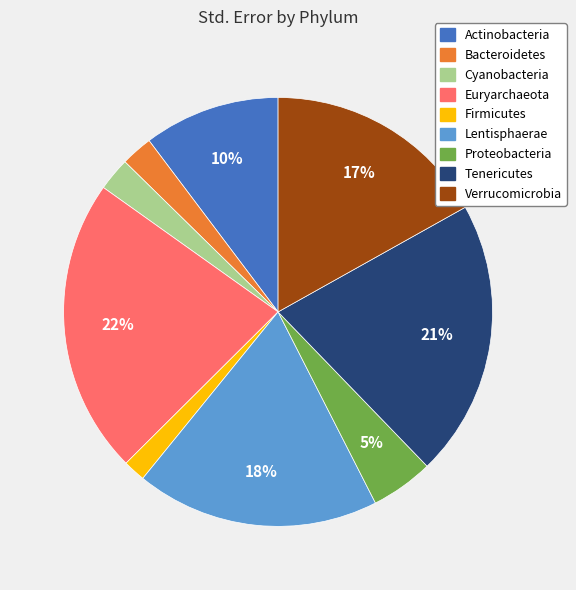

To the nearest percent, what is the difference between the Euryarchaeota and Verrucomicrobia slice percentages?

5%